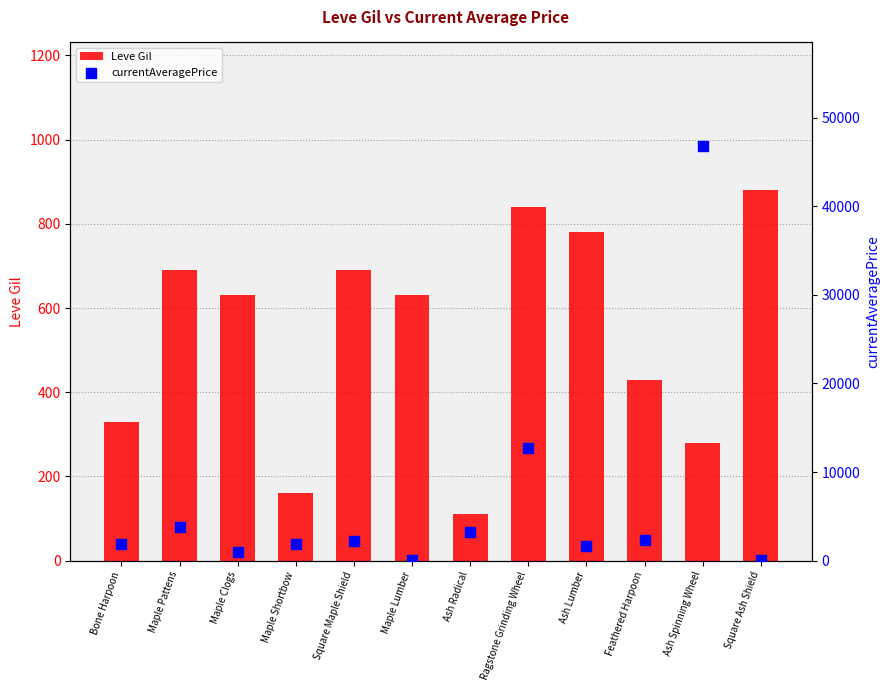

Which series has the widest spread of Y values?

currentAveragePrice